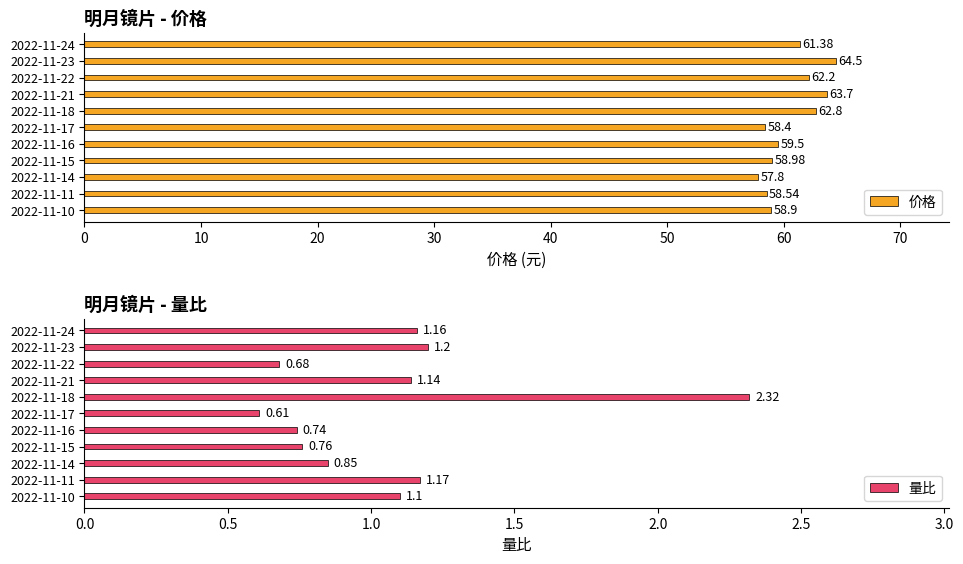

List the labels in order of 价格 value, largest first.

2022-11-23, 2022-11-21, 2022-11-18, 2022-11-22, 2022-11-24, 2022-11-16, 2022-11-15, 2022-11-10, 2022-11-11, 2022-11-17, 2022-11-14